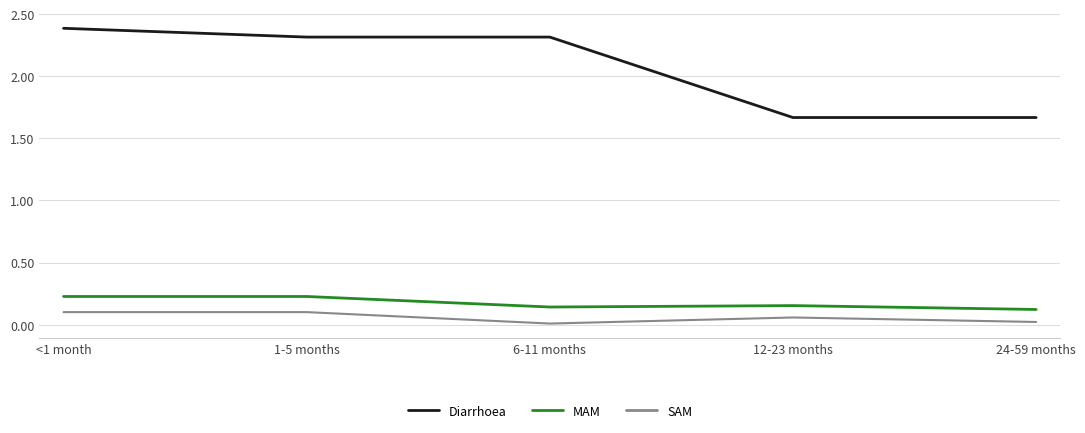

Between 1-5 months and 6-11 months, which series saw the biggest shift?

SAM